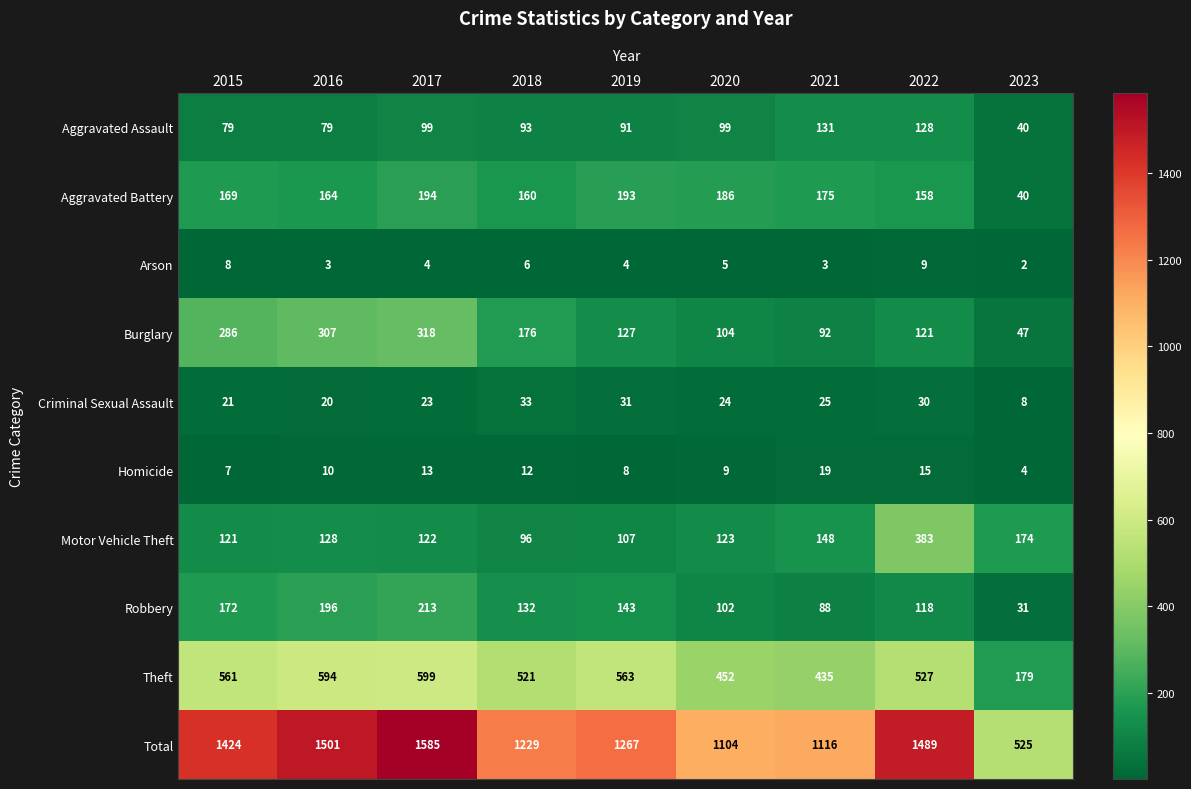

Is it true that Total equals 834 at 2019?

False